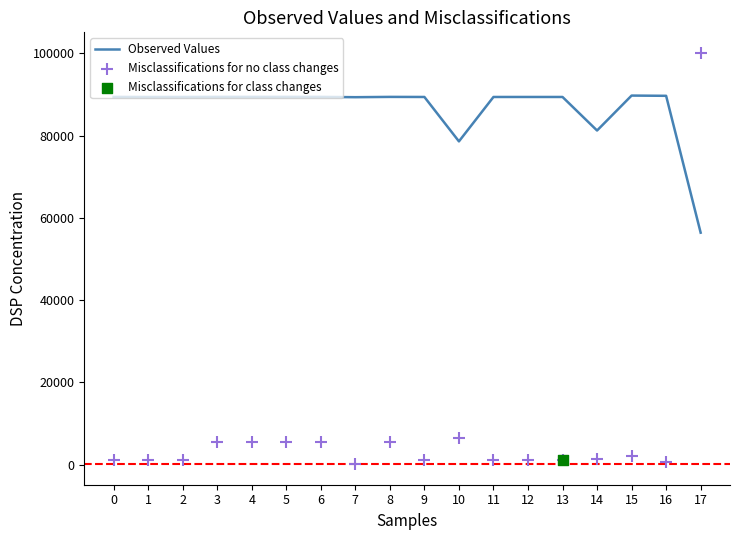

What is the maximum value for Observed Values?

89732